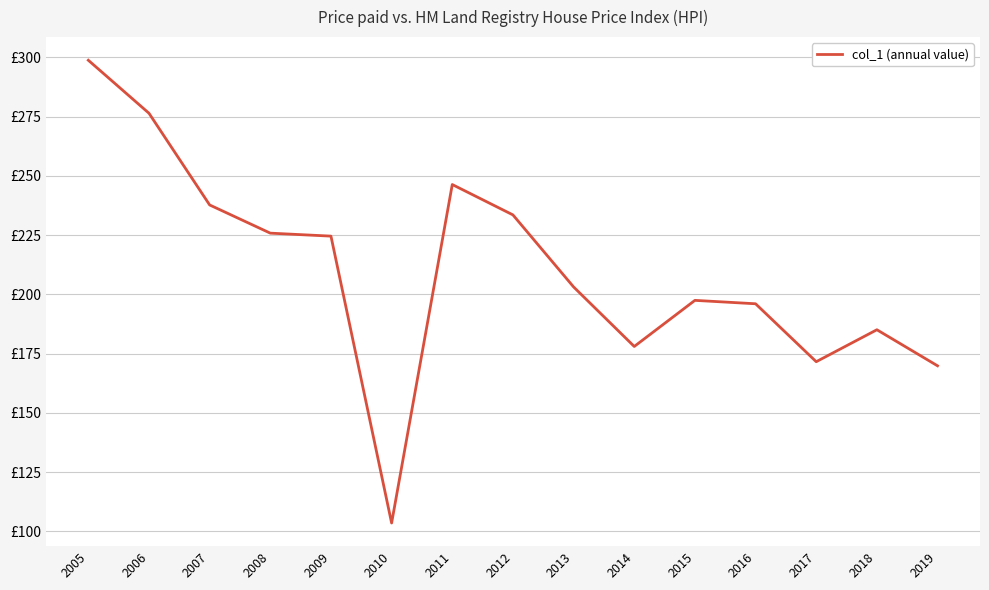

Rank the categories by value from highest to lowest.

2005, 2006, 2011, 2007, 2012, 2008, 2009, 2013, 2015, 2016, 2018, 2014, 2017, 2019, 2010